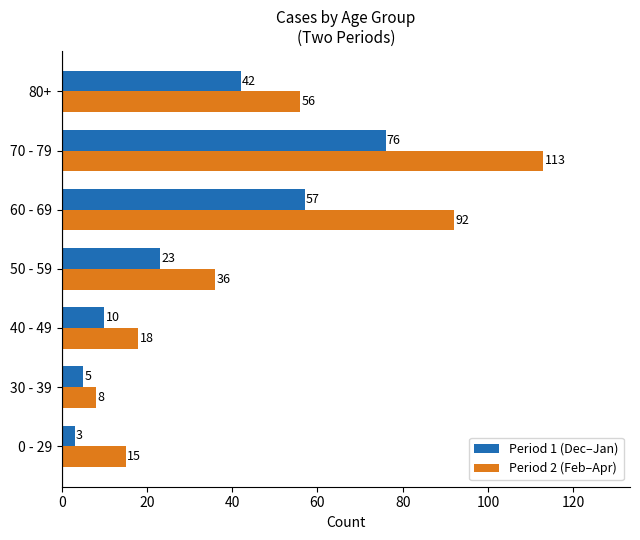

Which series has the largest total across all categories?

Period 2 (Feb–Apr)